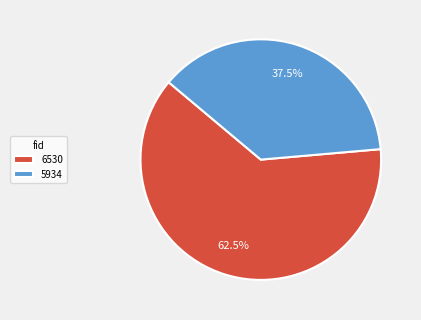

Rank the categories by value from highest to lowest.

6530, 5934